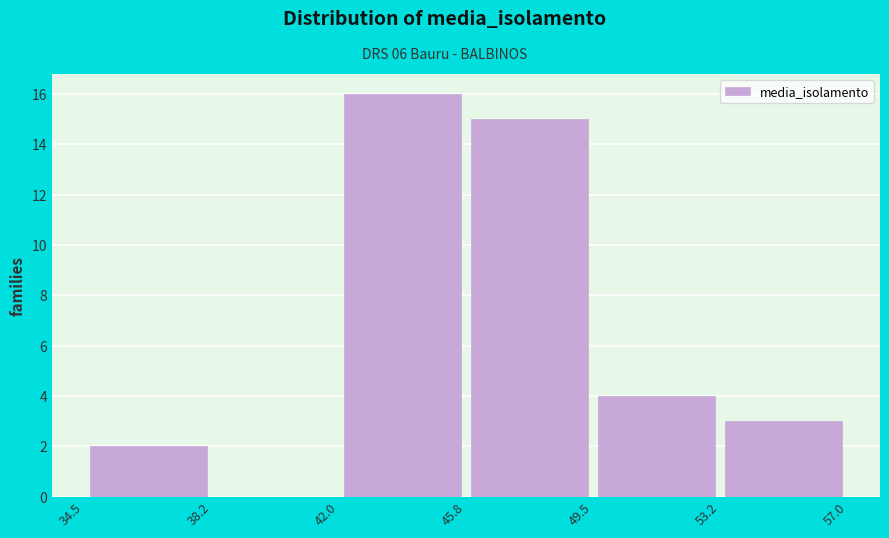

Which range on the x-axis has the tallest bar?

42.0 to 45.8